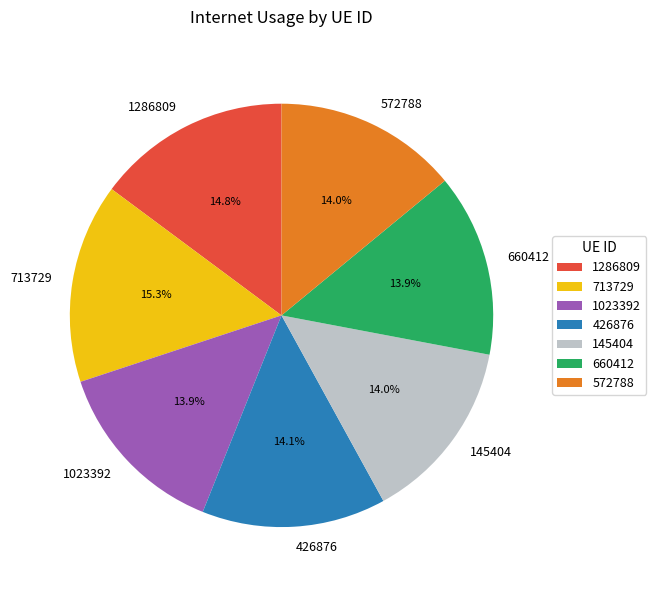

What portion of the pie excludes 572788?

86.0%